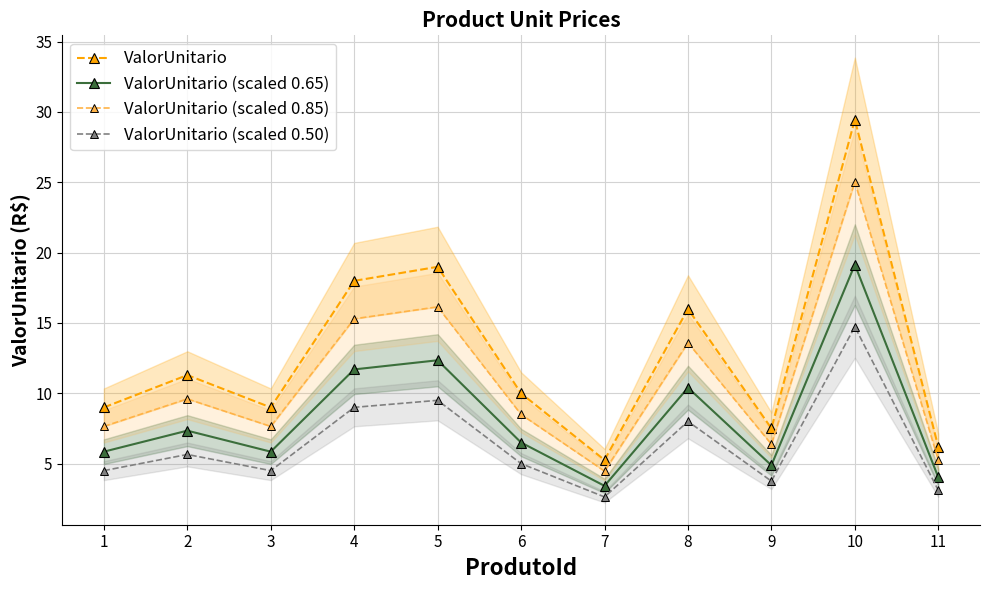

True or false: ValorUnitario (scaled 0.85) has more than 0 points higher than both neighbors.

True